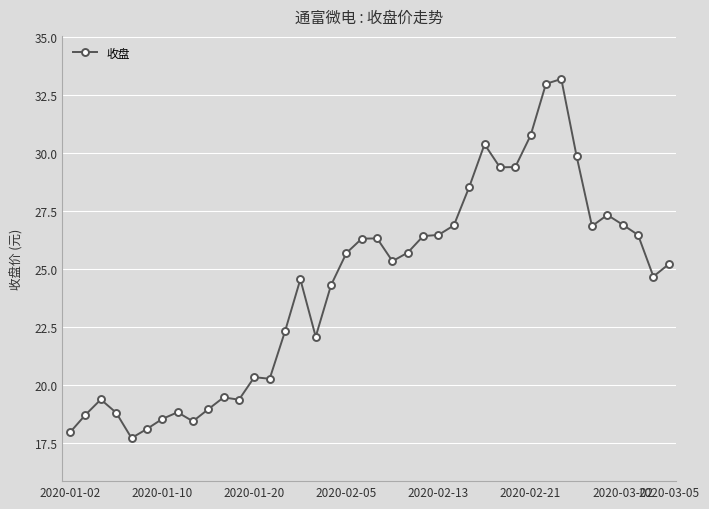

What is the maximum value shown in the chart?

33.2